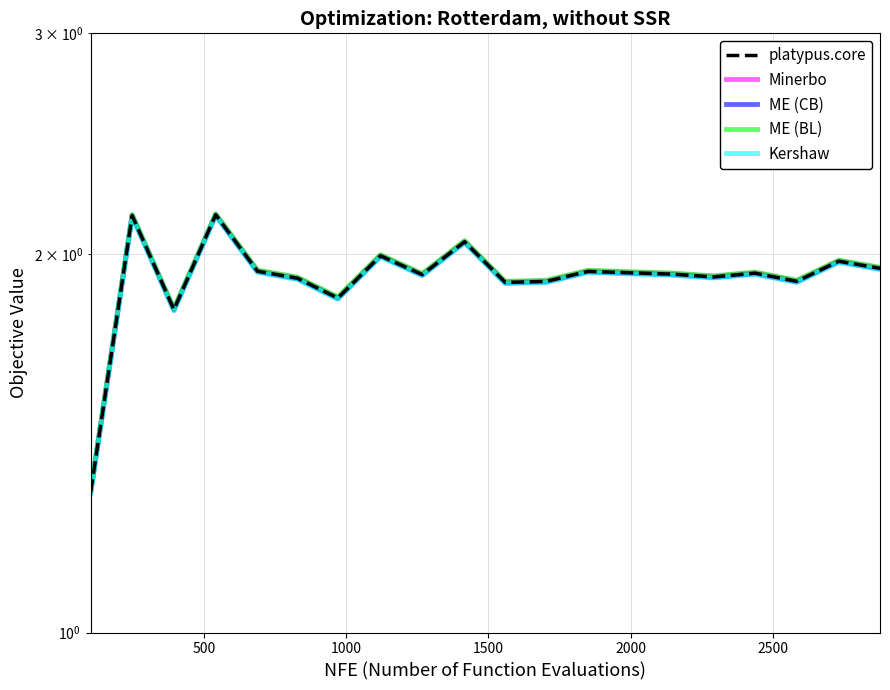

True or false: ME (CB) and platypus.core cross at least once.

False